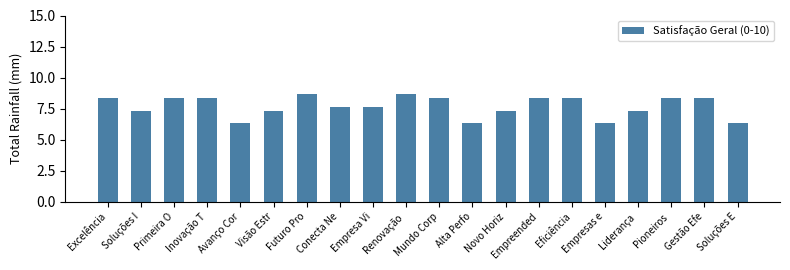

How many series are shown in this chart?

1